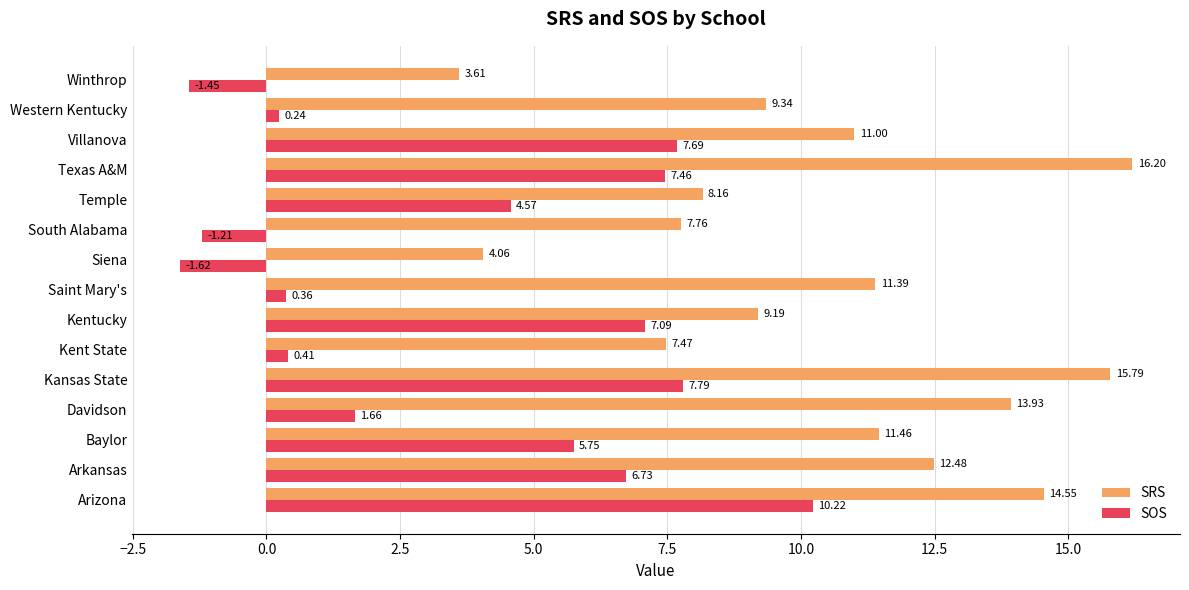

List the labels in order of SOS value, largest first.

Arizona, Kansas State, Villanova, Texas A&M, Kentucky, Arkansas, Baylor, Temple, Davidson, Kent State, Saint Mary's, Western Kentucky, South Alabama, Winthrop, Siena